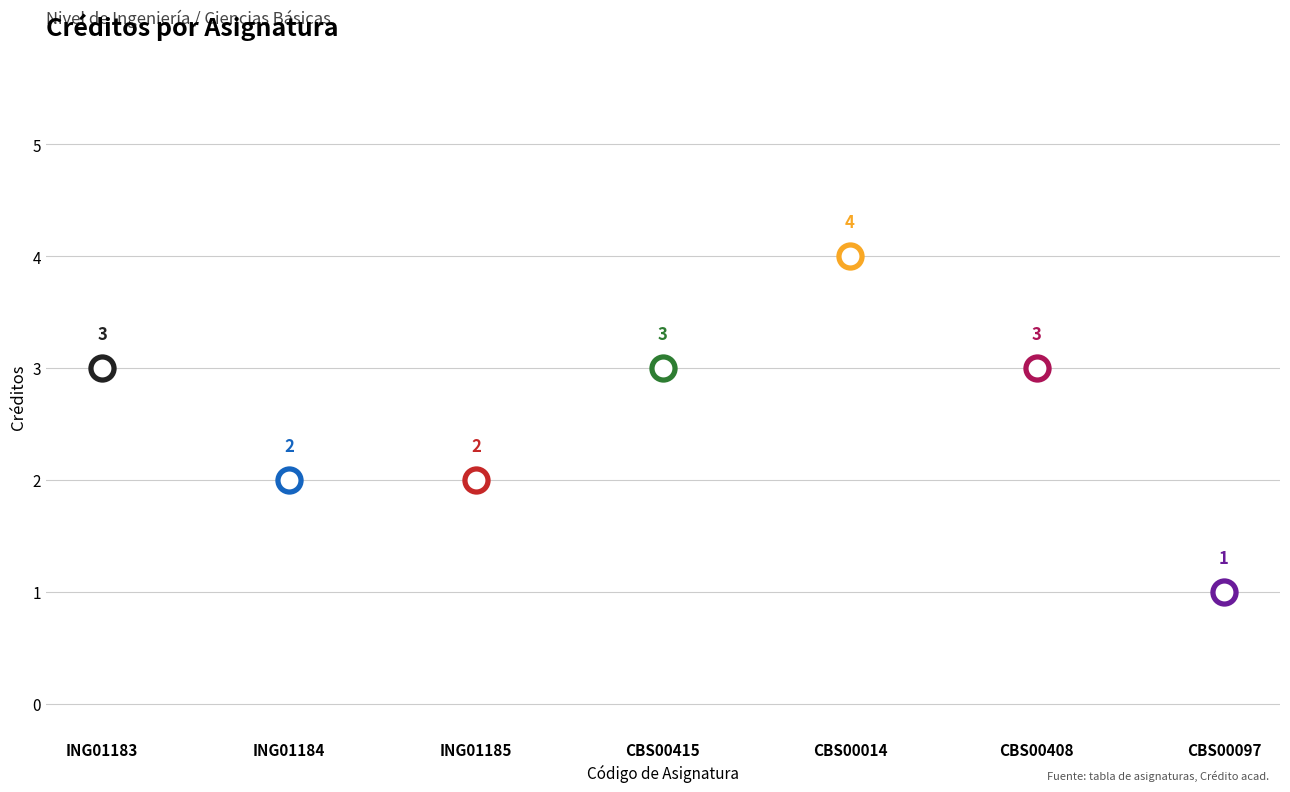

Approximately how many times larger is the value at CBS00097 compared to ING01183?

0.3